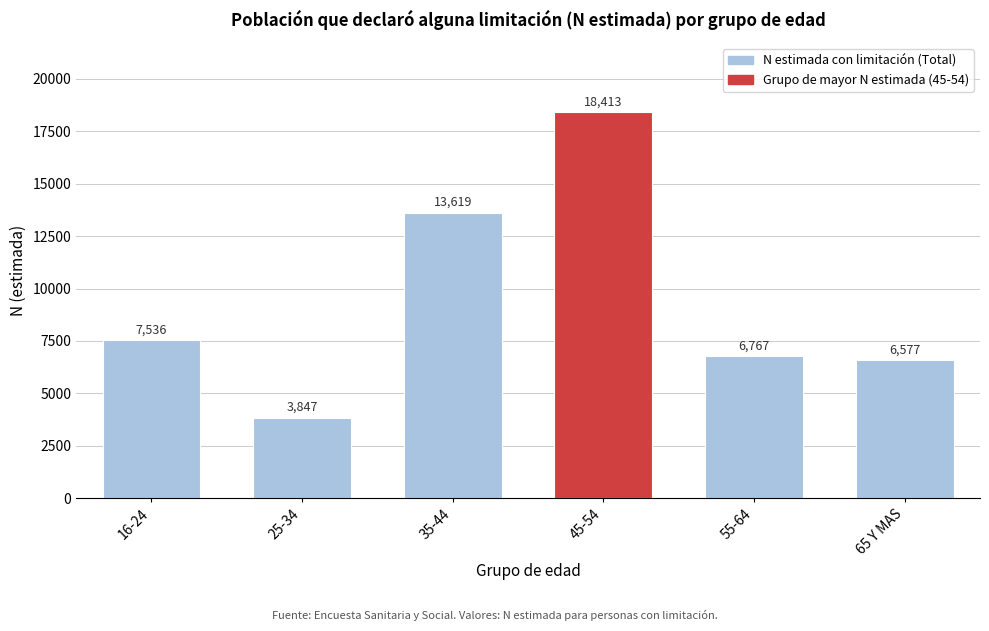

Reading left to right, list all the values displayed in this chart.

7536	3847	13619	18413	6767	6577